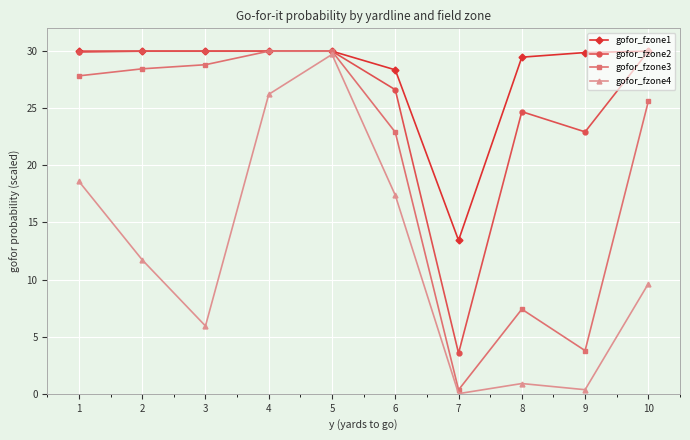

True or false: gofor_fzone1 and gofor_fzone4 cross at least once.

False